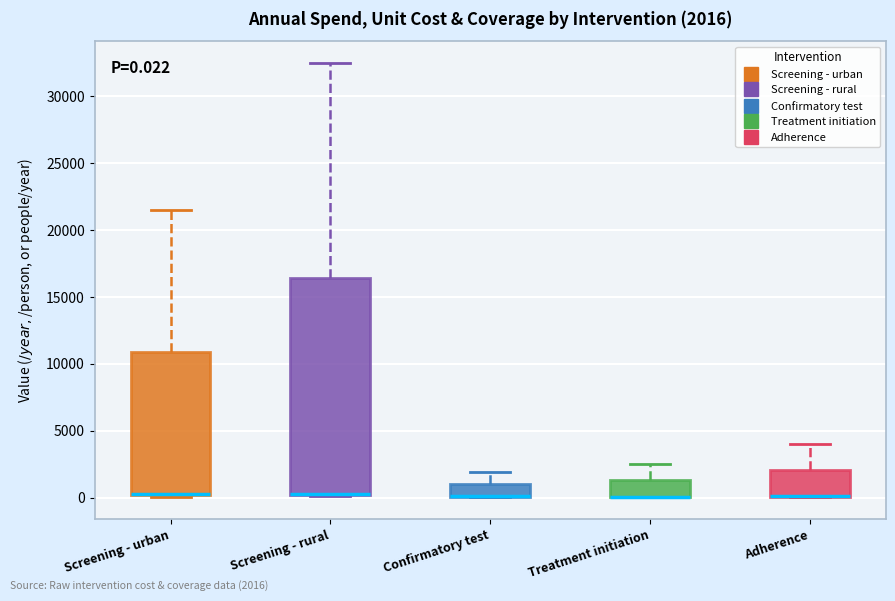

Which box is the tallest, from its lower edge to its upper edge?

Screening - rural